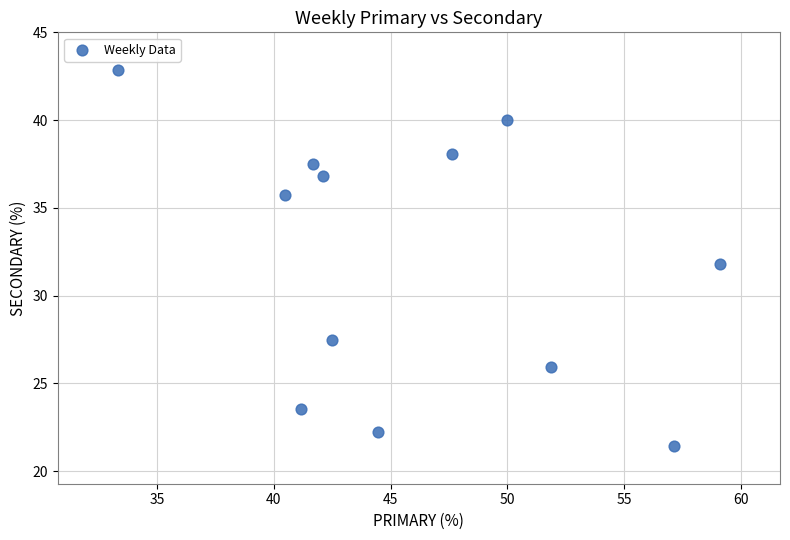

What is the average X value?

46.0